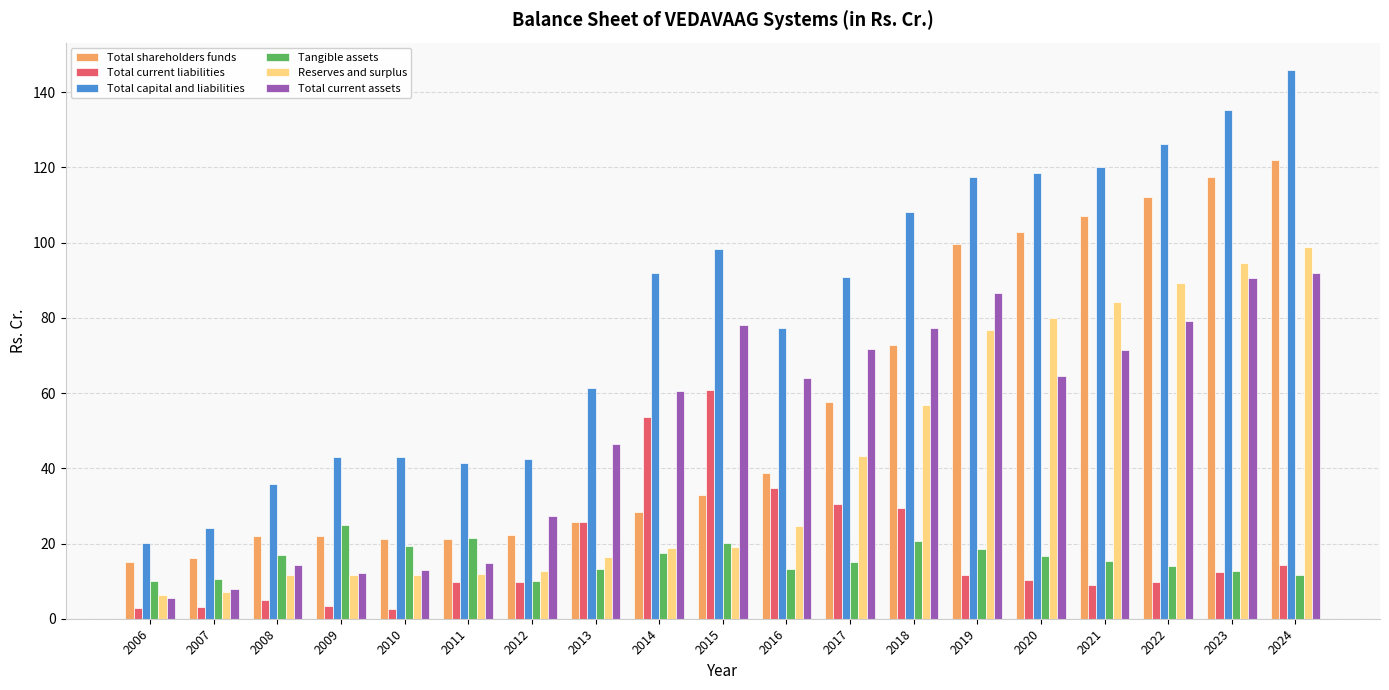

What is the value of the Total current assets bar at the 19th from the left?

91.8